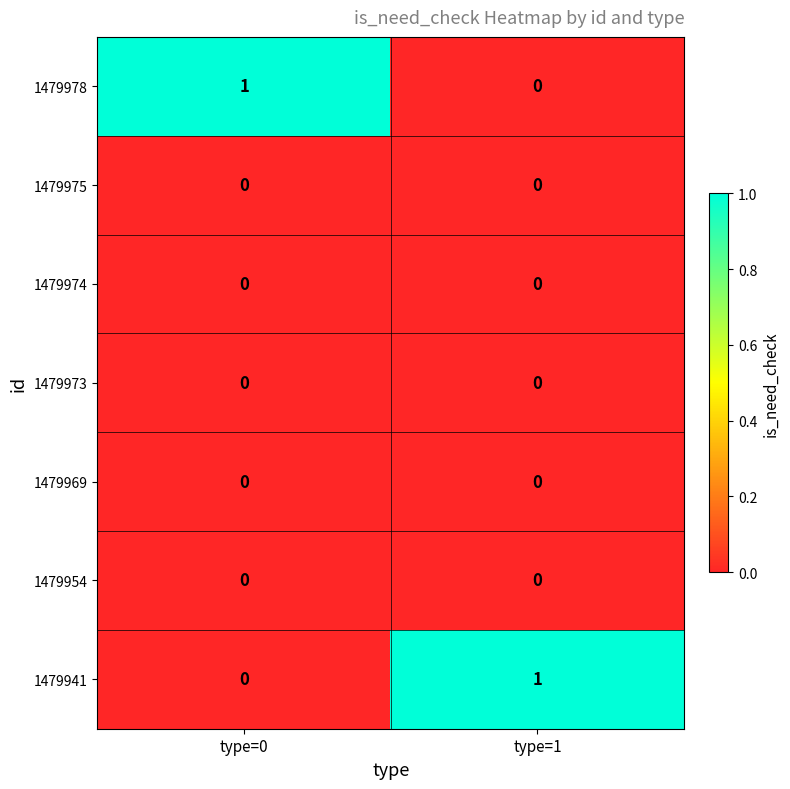

Reading left to right, transcribe all the data shown in this chart.

1479978: 1	0
1479975: 0	0
1479974: 0	0
1479973: 0	0
1479969: 0	0
1479954: 0	0
1479941: 0	1